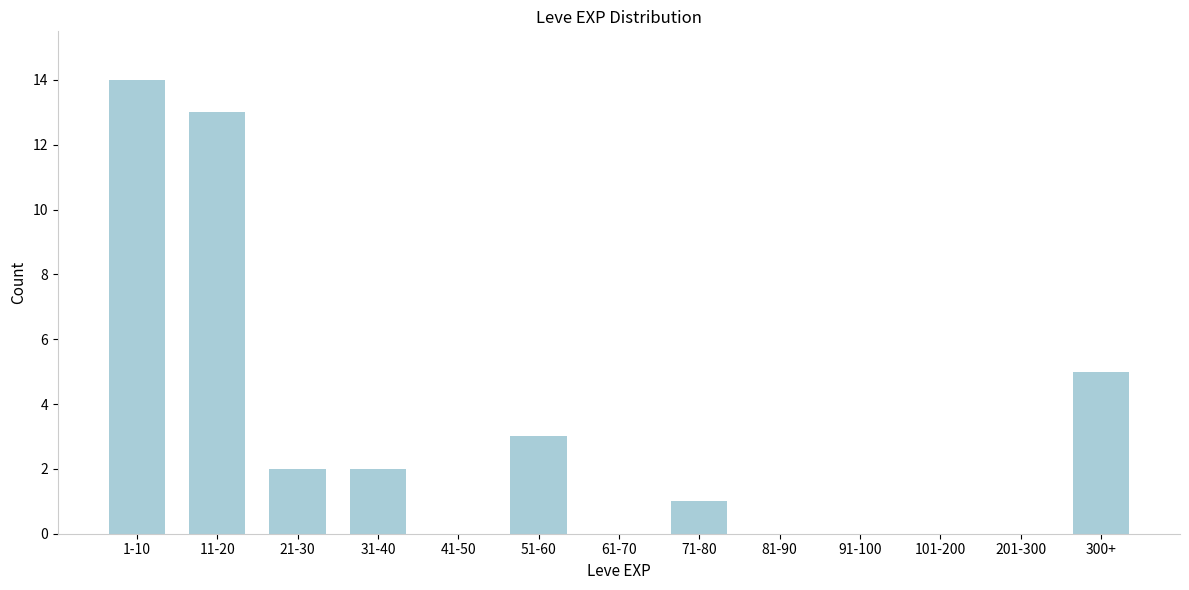

Reading left to right, list all the values displayed in this chart.

1-10=14	11-20=13	21-30=2	31-40=2	41-50=0	51-60=3	61-70=0	71-80=1	81-90=0	91-100=0	101-200=0	201-300=0	300+=5